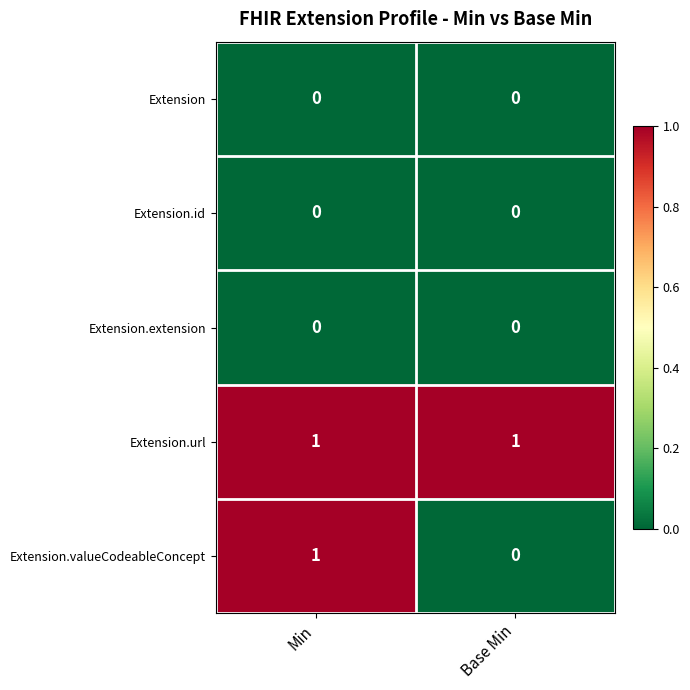

How many data points does each series have?

2